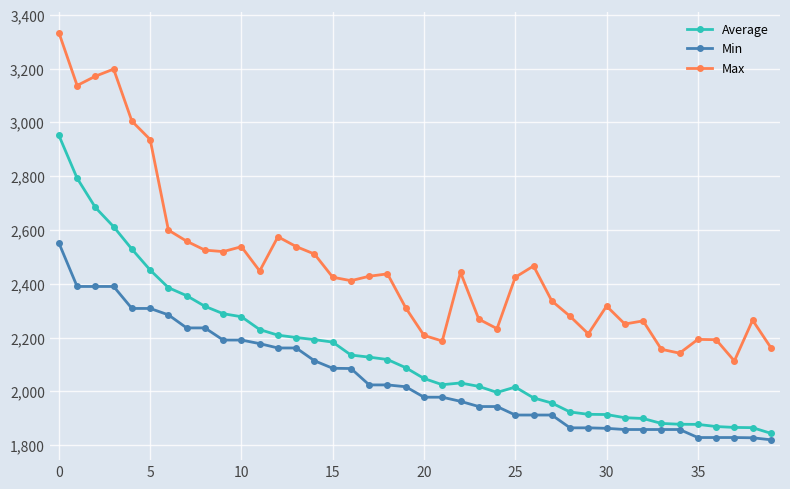

Rank the series by their average value, from highest to lowest.

Max, Average, Min